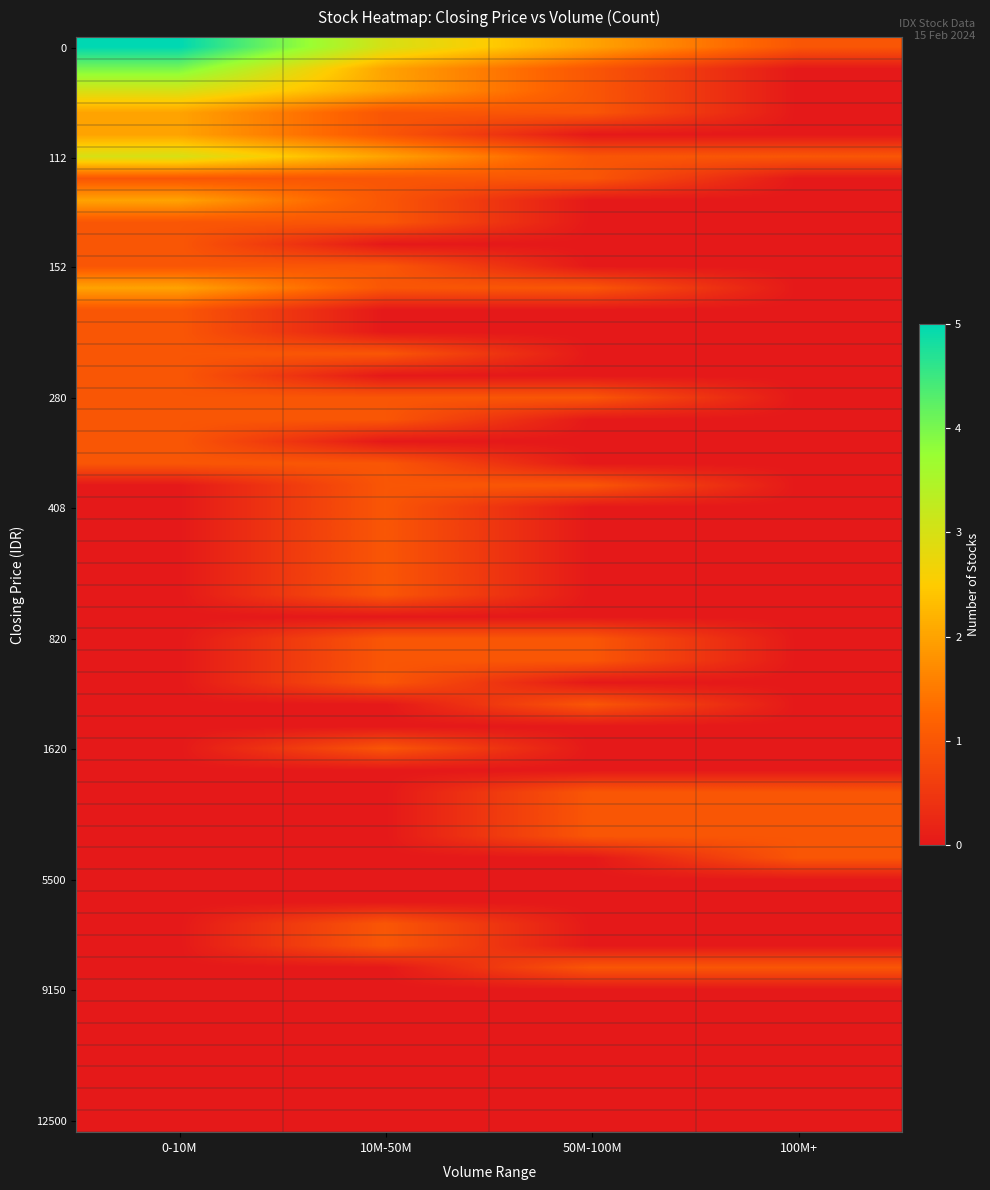

Rank the series by their maximum value, from lowest to highest.

128, 138, 151, 152, 171, 175, 262, 264, 280, 286, 288, 292, 394, 408, 470, 494, 675, 680, 820, 825, 1125, 1530, 1620, 1640, 2510, 2700, 3450, 6850, 7950, 100, 102, 131, 155, 90, 112, 50, 0